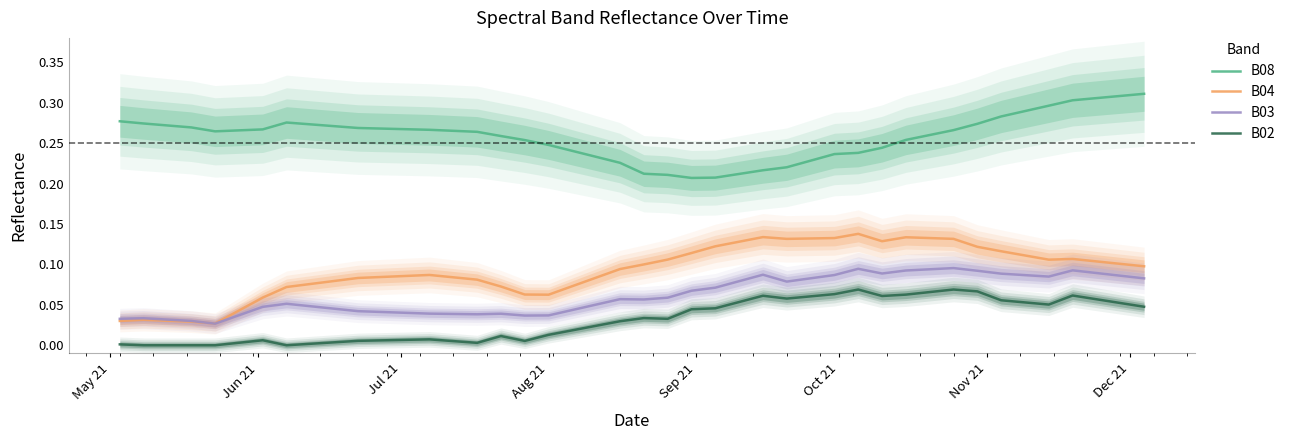

True or false: B02 and B04 cross at least once.

False